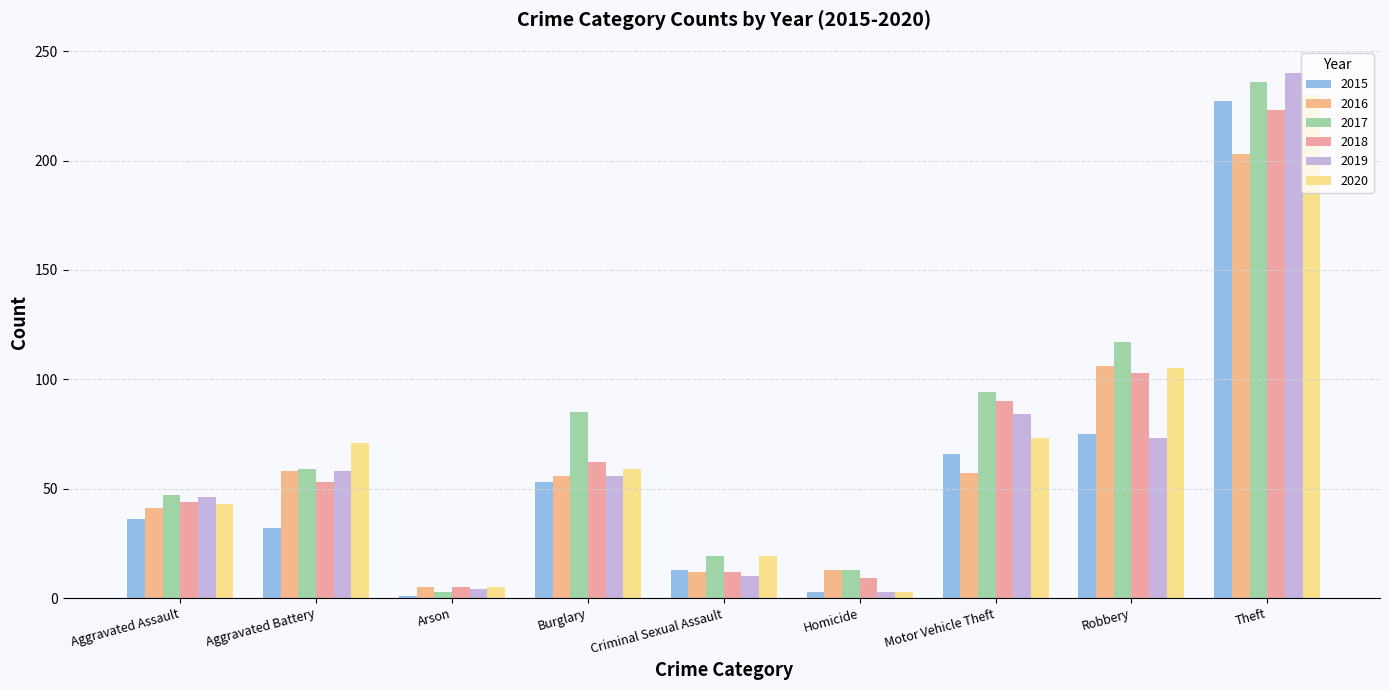

True or false: 2016 has a value of 138 at Robbery.

False